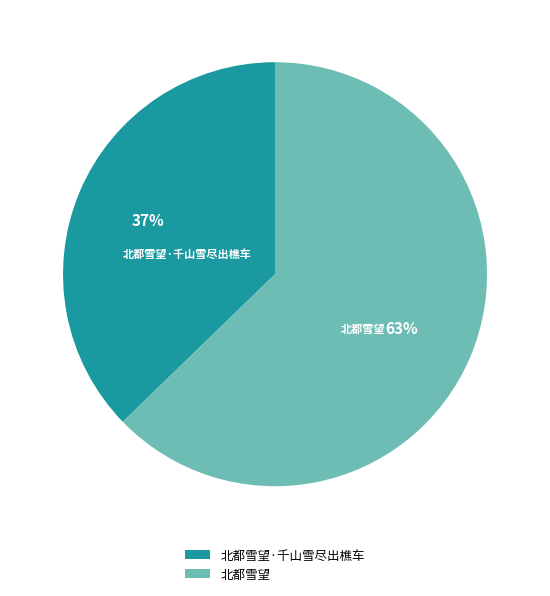

Rank the categories by value from lowest to highest.

北都雪望·千山雪尽出樵车, 北都雪望